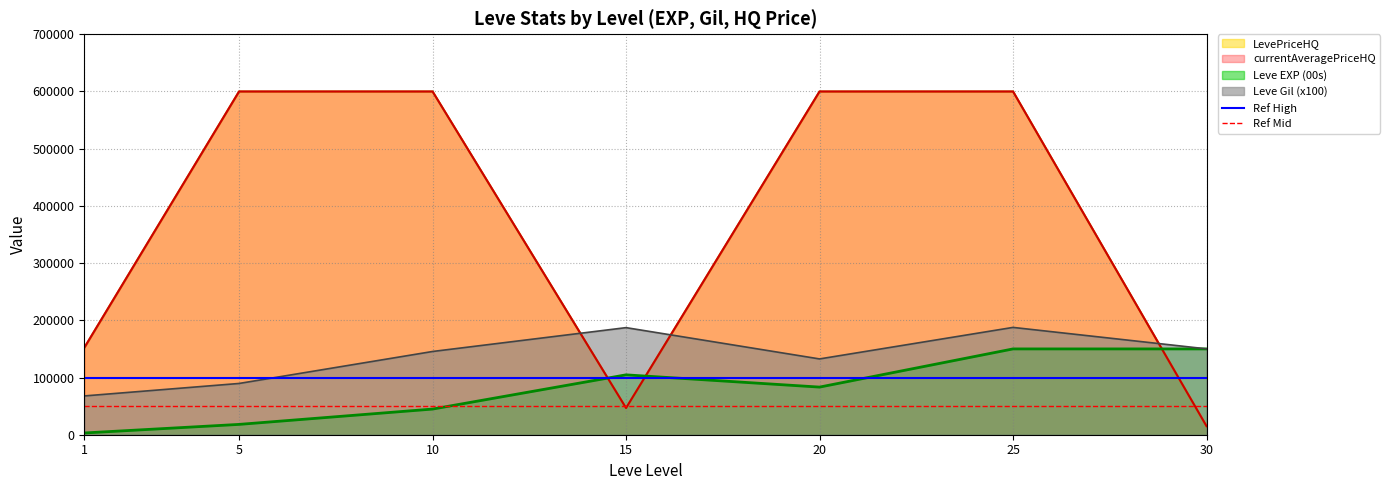

What is the value of the Ref High point at the 1st from the left?

100000